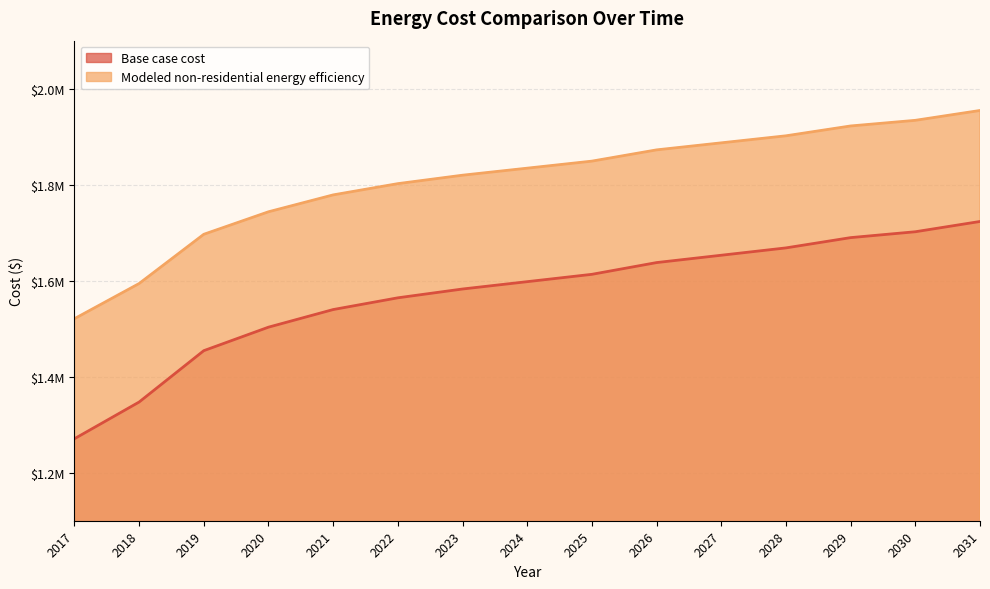

Which series has the largest total across all categories?

Modeled non-residential energy efficiency